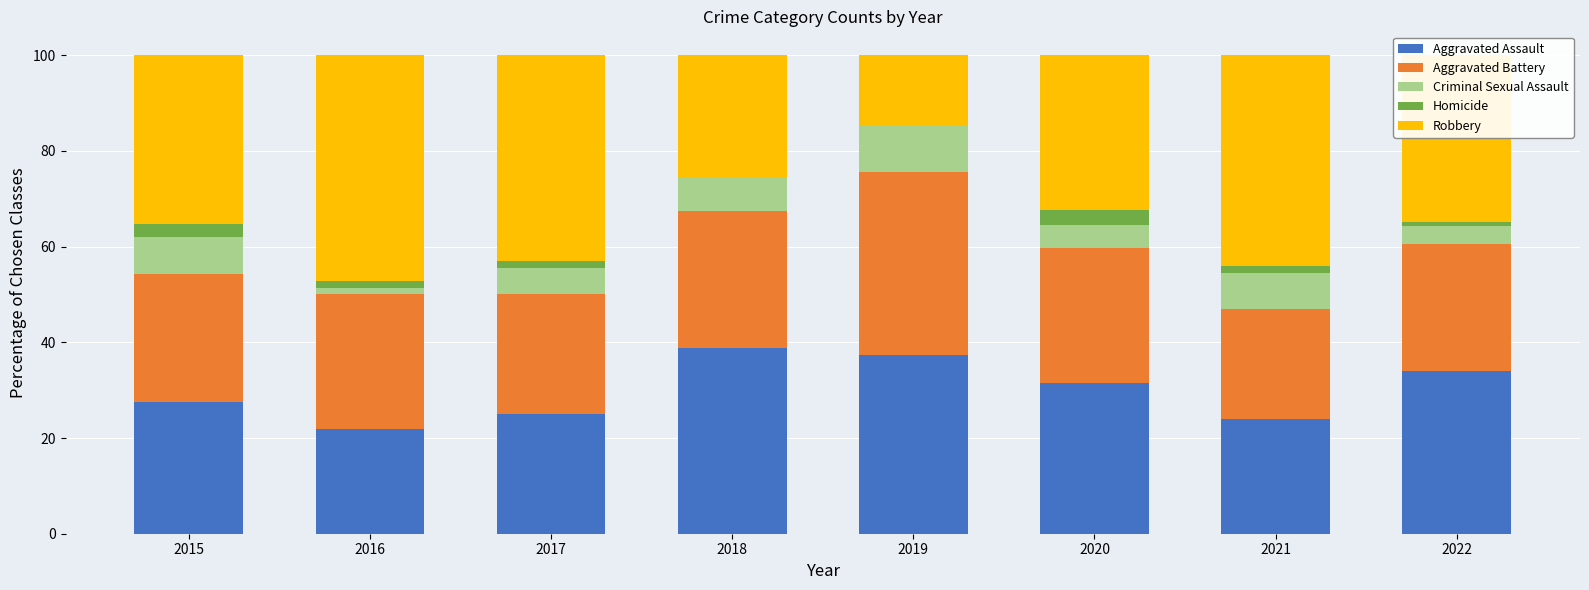

What is the total value across all series at 2015?

100.0